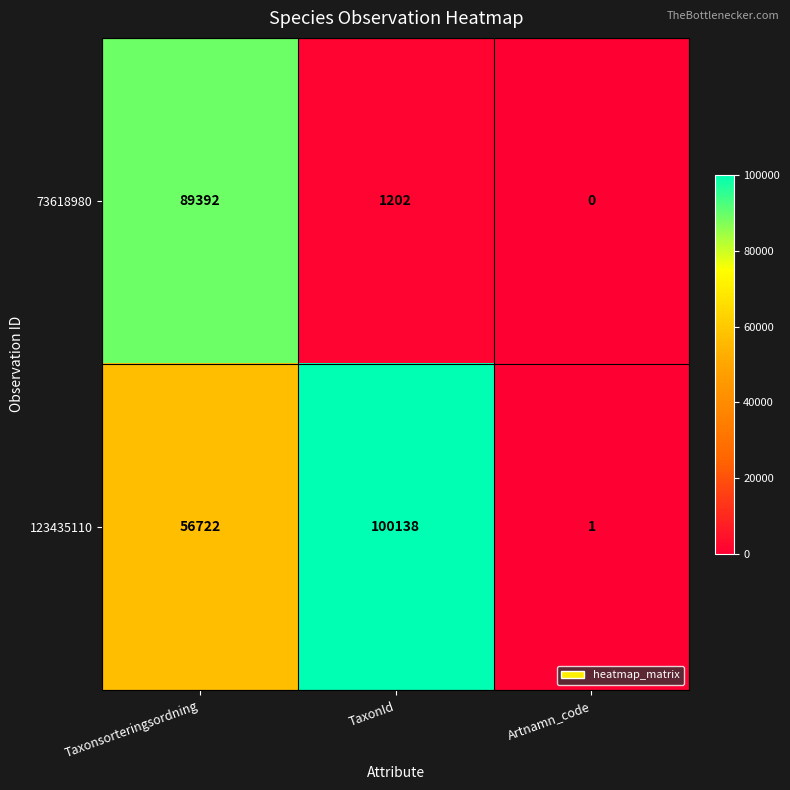

Reading left to right, transcribe all the data shown in this chart.

73618980: Taxonsorteringsordning=89392	TaxonId=1202	Artnamn_code=0
123435110: Taxonsorteringsordning=56722	TaxonId=100138	Artnamn_code=1